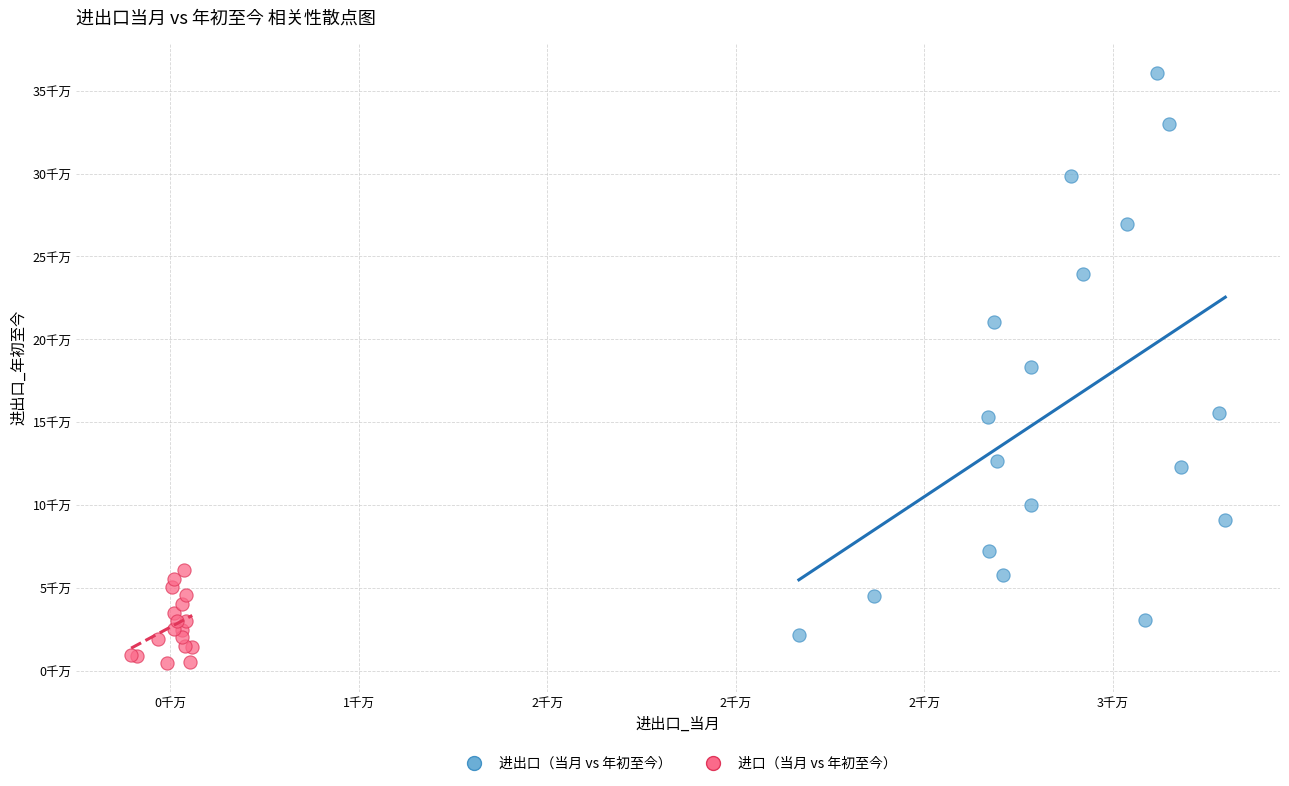

What are all the series names shown in the legend?

进出口（当月 vs 年初至今）, 进口（当月 vs 年初至今）